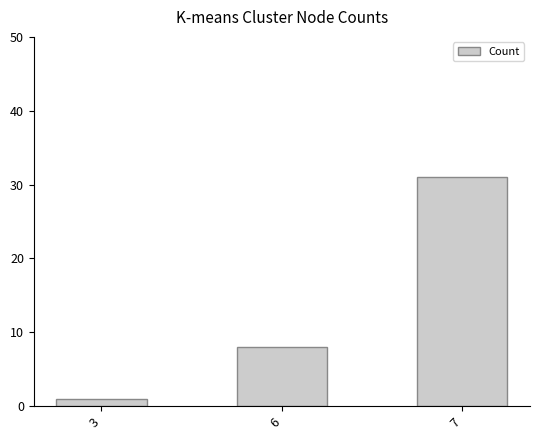

Does the chart contain any negative values?

No